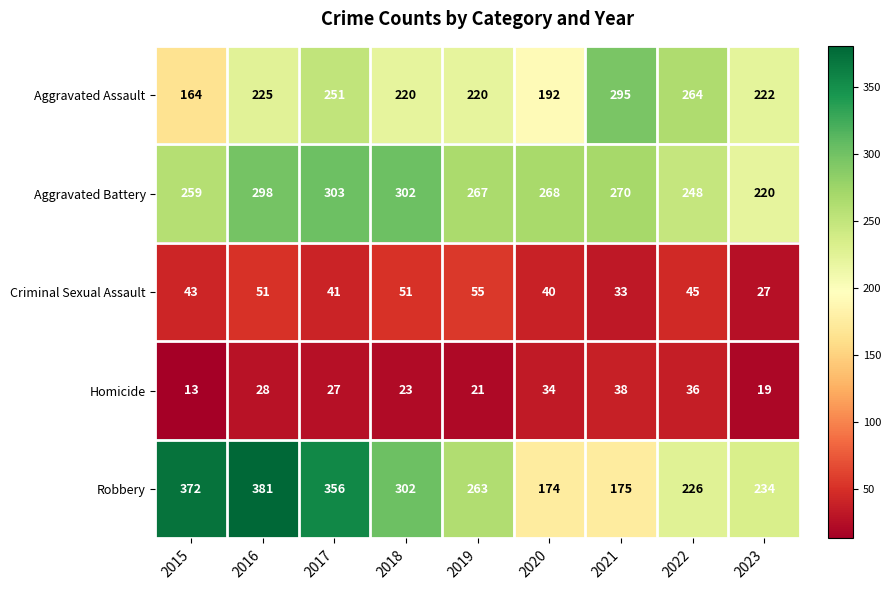

What is the spread (max minus min) of values at 2022?

228